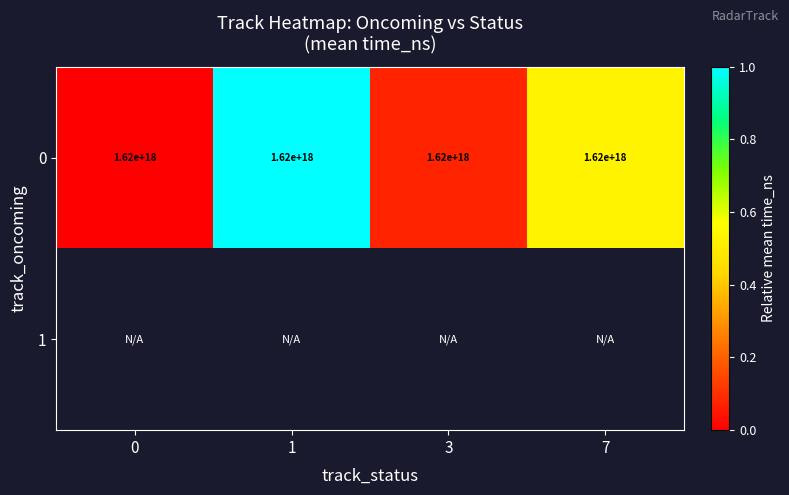

How many distinct data groups are displayed?

2